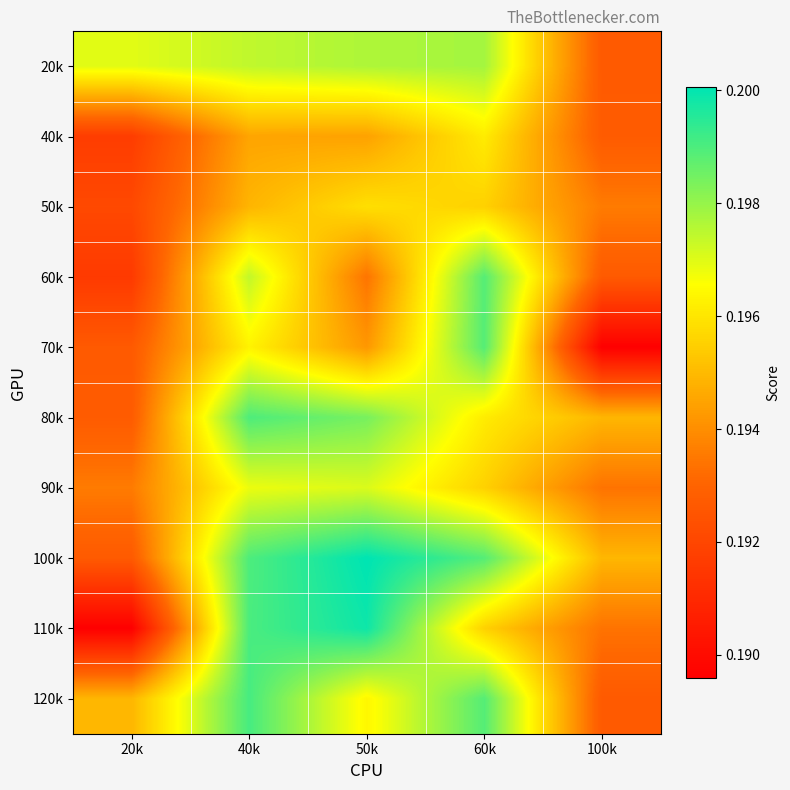

Which category has the lowest value across all series?

100k